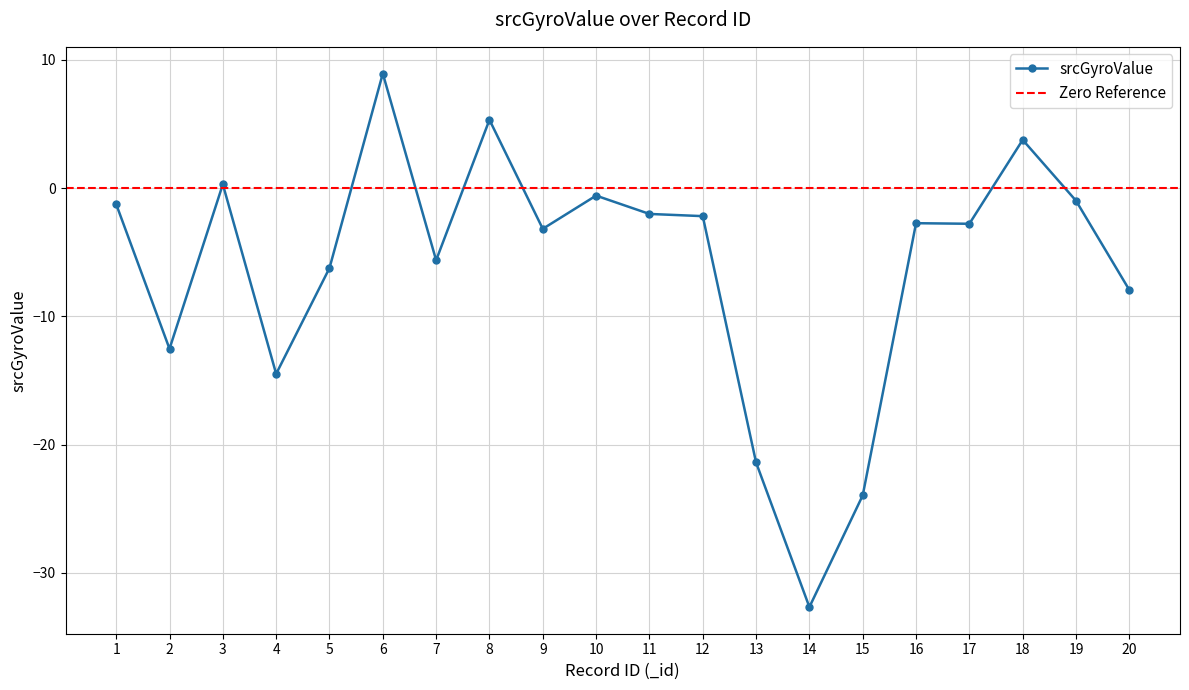

Rank the categories by value from highest to lowest.

6, 8, 18, 3, 10, 19, 1, 11, 12, 16, 17, 9, 7, 5, 20, 2, 4, 13, 15, 14